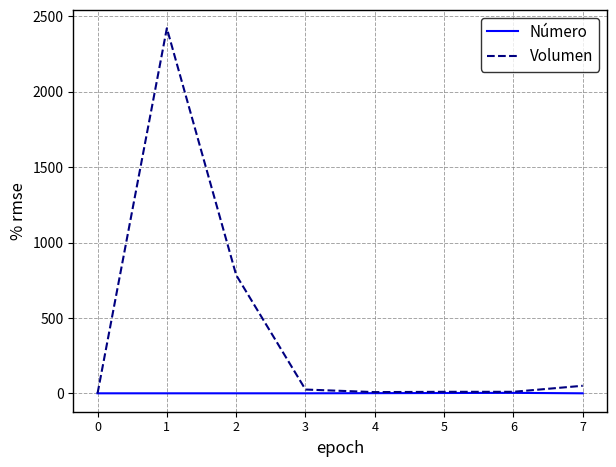

At which category does the chart reach its peak across all series?

1